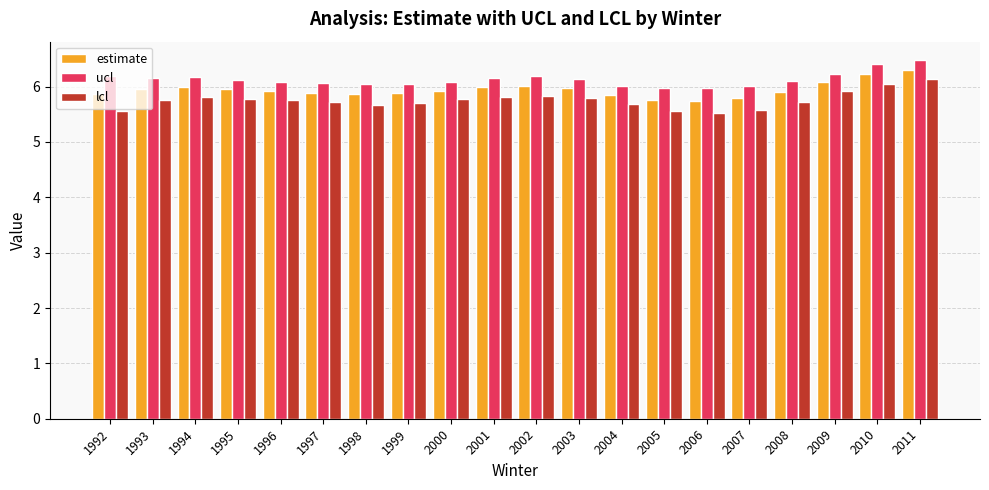

How many distinct data groups are displayed?

3